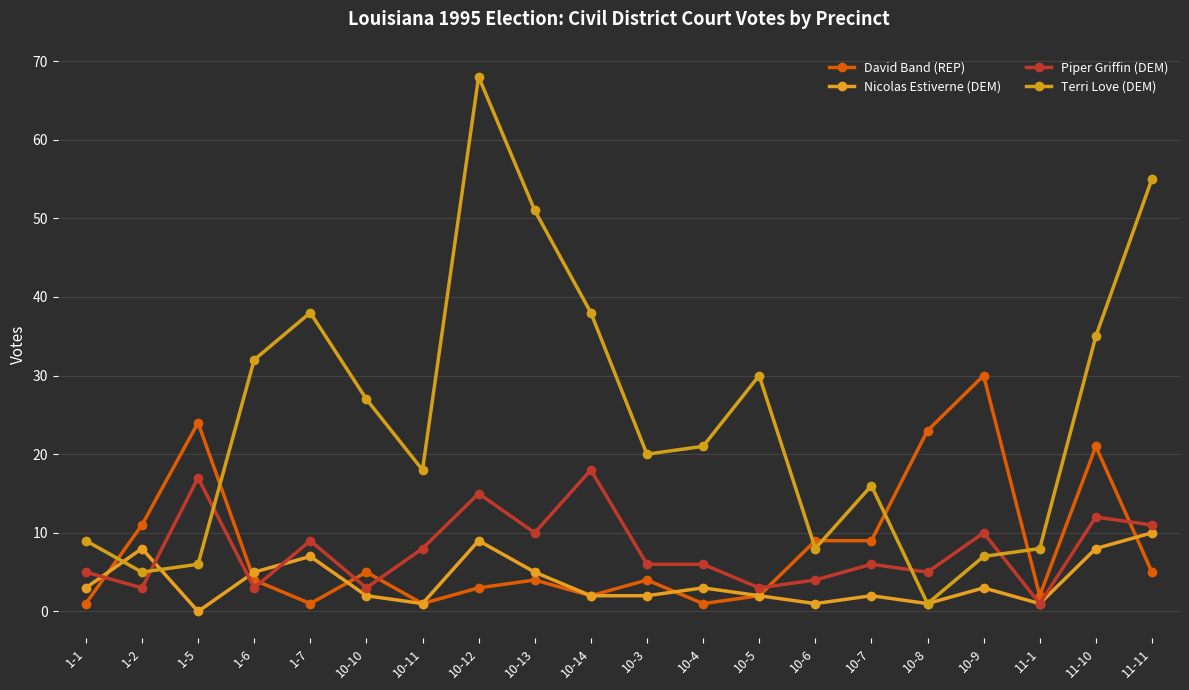

What is the sum of all Terri Love (DEM) values?

493